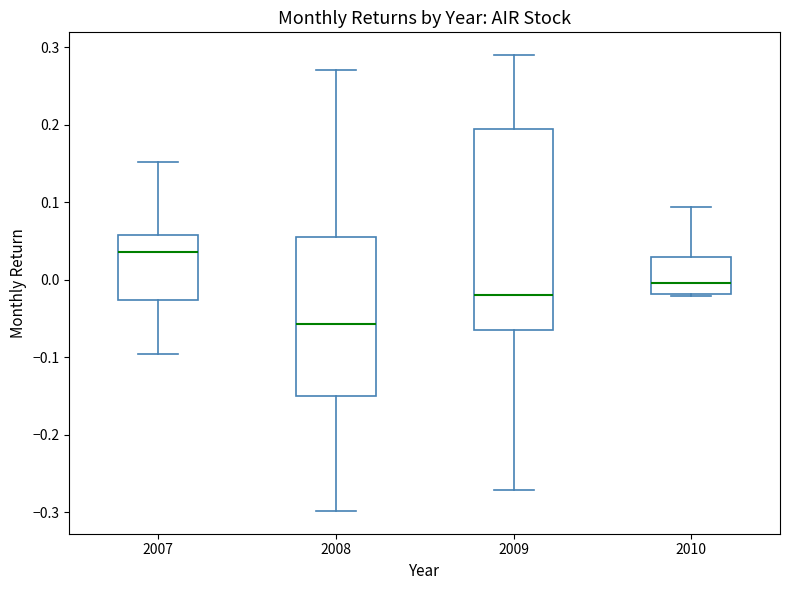

Where is the upper edge of the box at x = 2010 on the y-axis? The values are not printed on the chart, so give them approximately, as read against the axis.

0.03